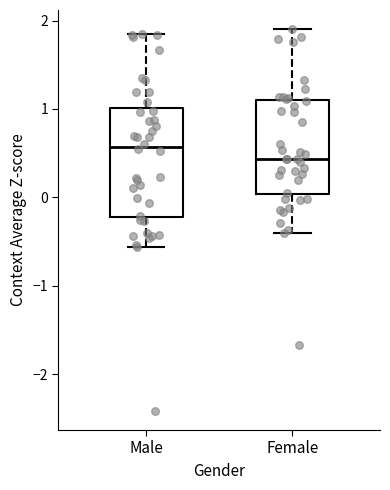

Reading left to right, read every box against the y-axis: the position of its median line, the range the box covers, and the ends of its whiskers. The values are not printed on the chart, so give them approximately, as read against the axis.

Male: median 0.6, box -0.2 to 1.0, whiskers -0.6 to 1.8
Female: median 0.4, box 0.0 to 1.1, whiskers -0.4 to 1.9